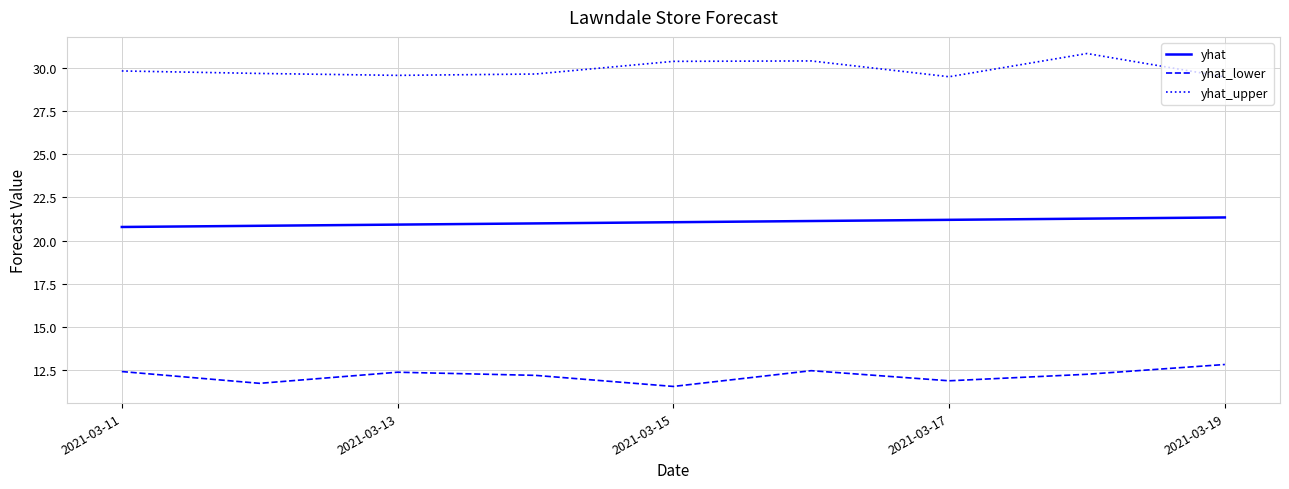

What is the maximum value for yhat_lower?

12.8